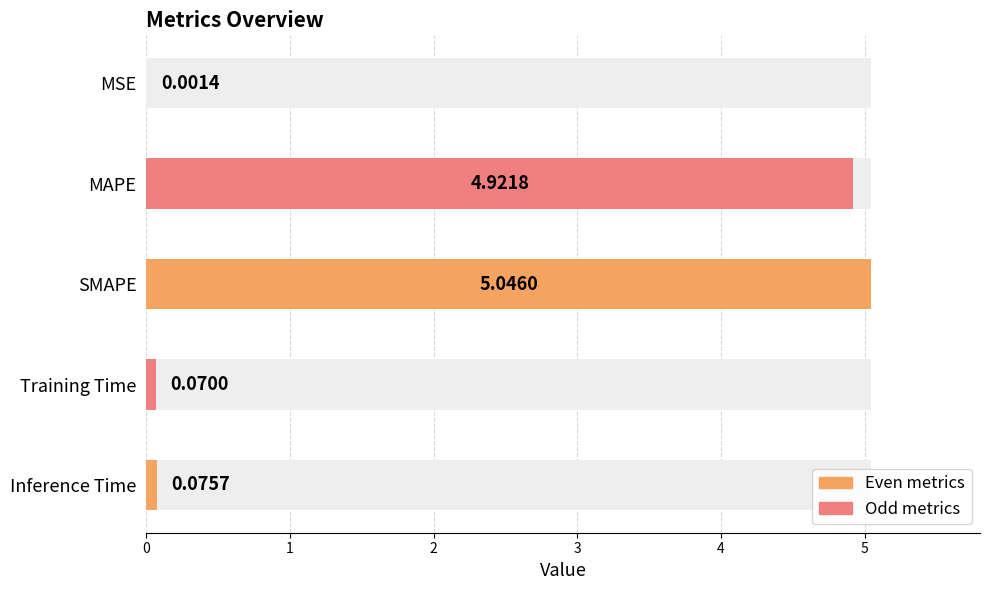

What is the value of the 2nd bar from the left?

4.9